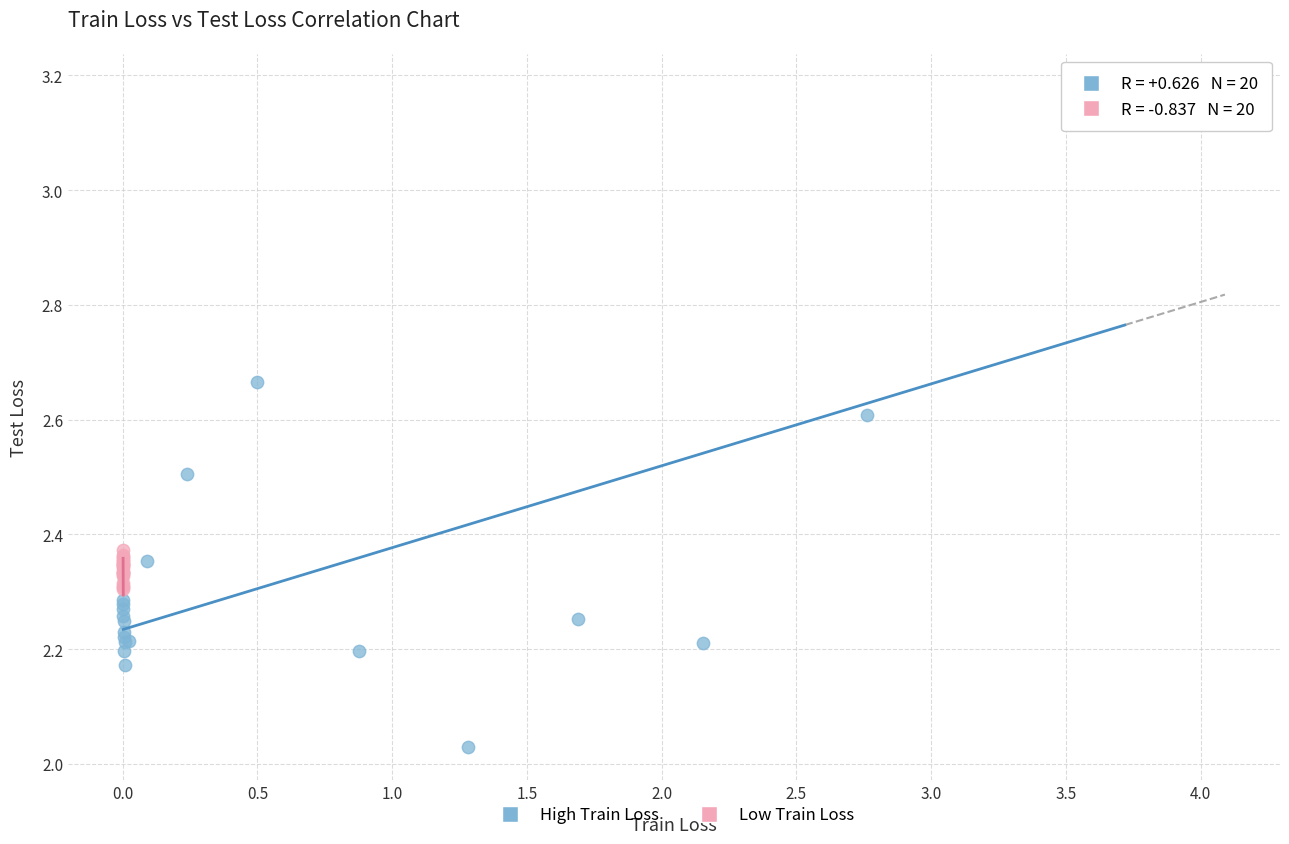

Which series reaches the maximum Y coordinate?

High Train Loss